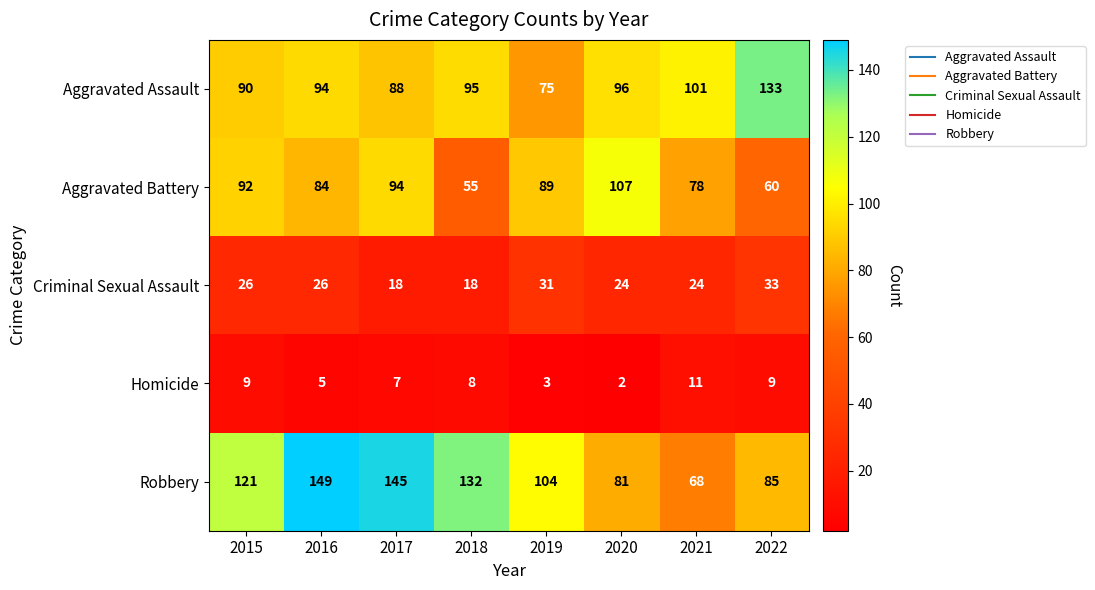

Is it true that Aggravated Assault equals 88 at 2017?

True